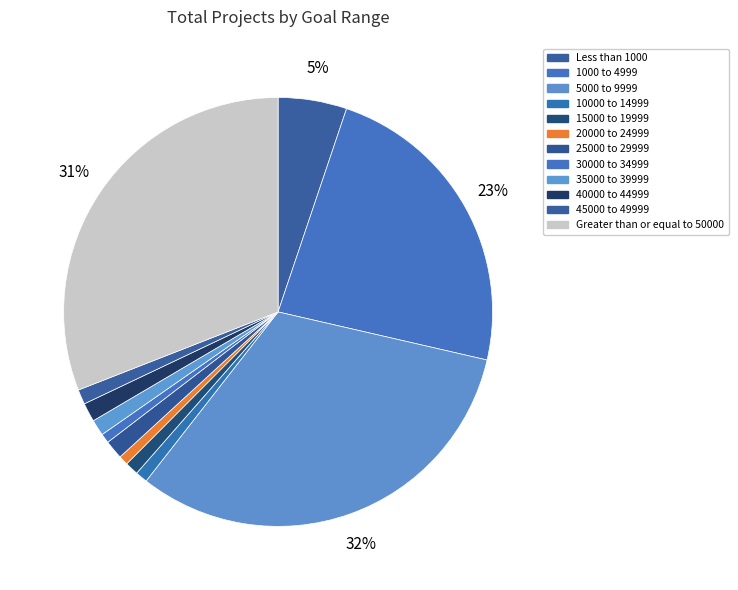

Which slice is the largest?

5000 to 9999